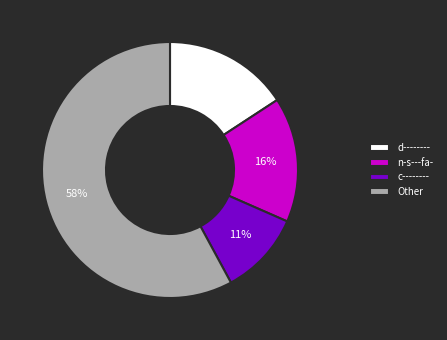

How many slices are in this pie chart?

4